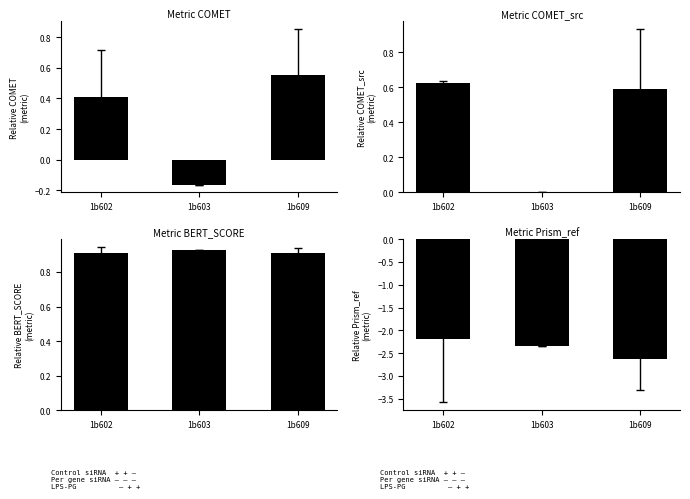

Which category has the lowest value in the Metric COMET series?

1b603